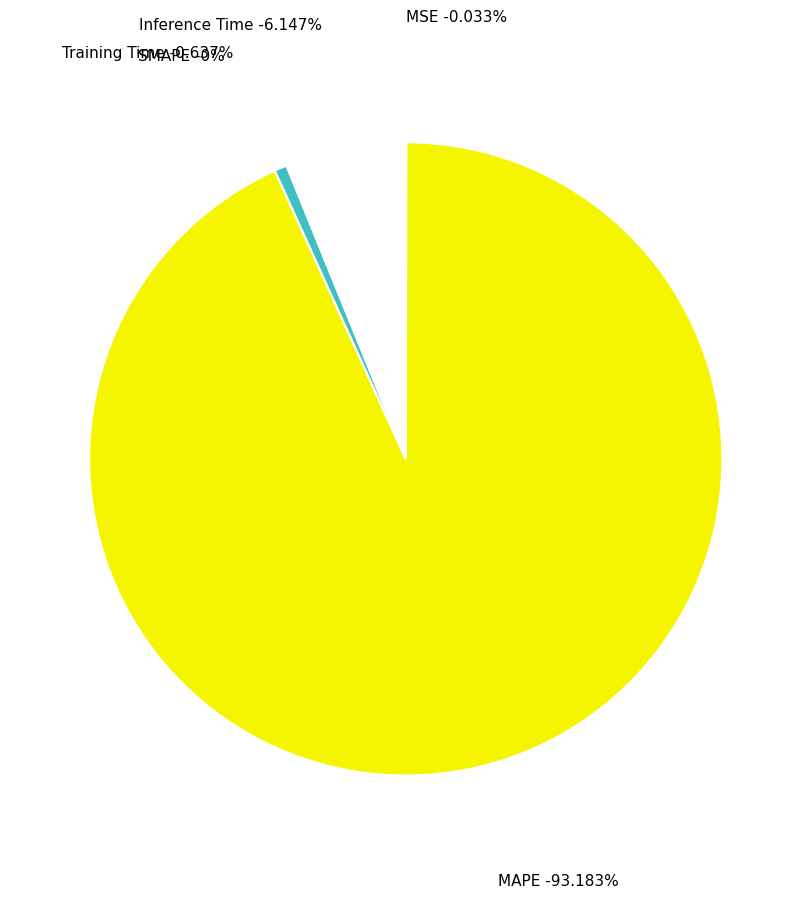

Which category accounts for the majority?

MAPE